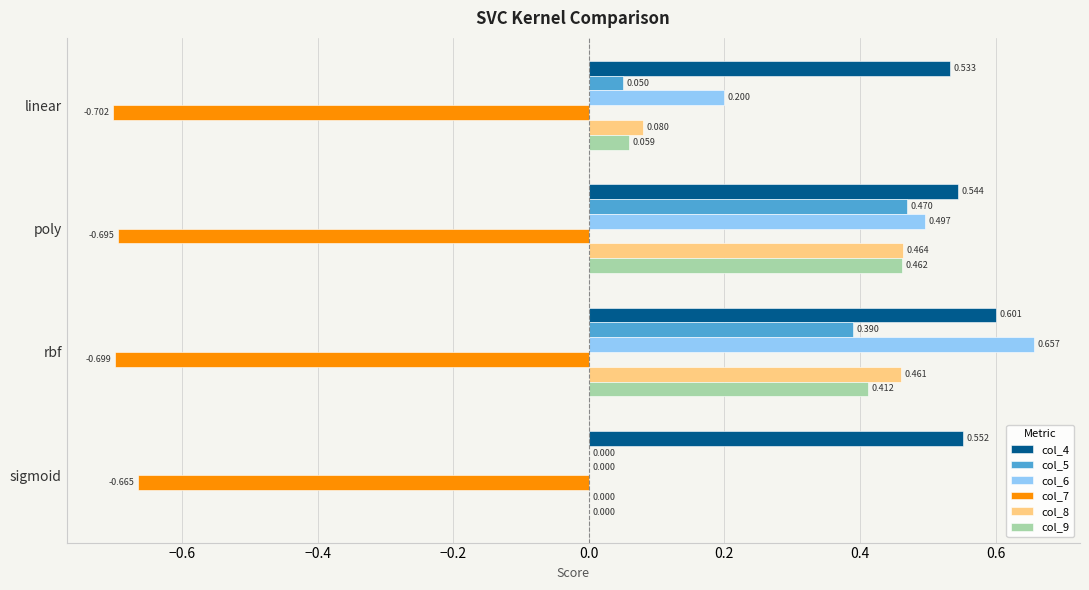

At which label does col_6 reach its peak?

rbf